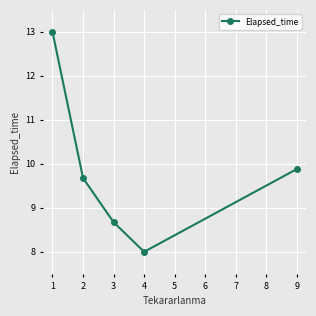

Reading left to right, list all the values displayed in this chart.

13.0	9.7	8.7	8.0	9.9